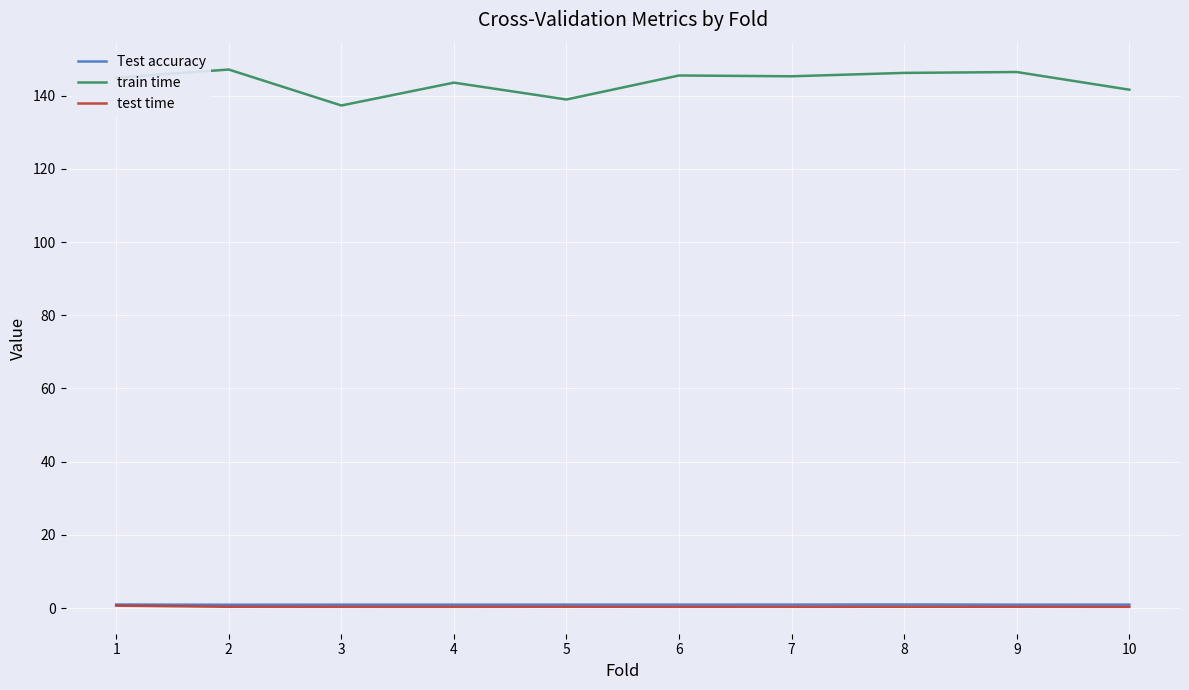

Which series has the largest range (max minus min)?

train time